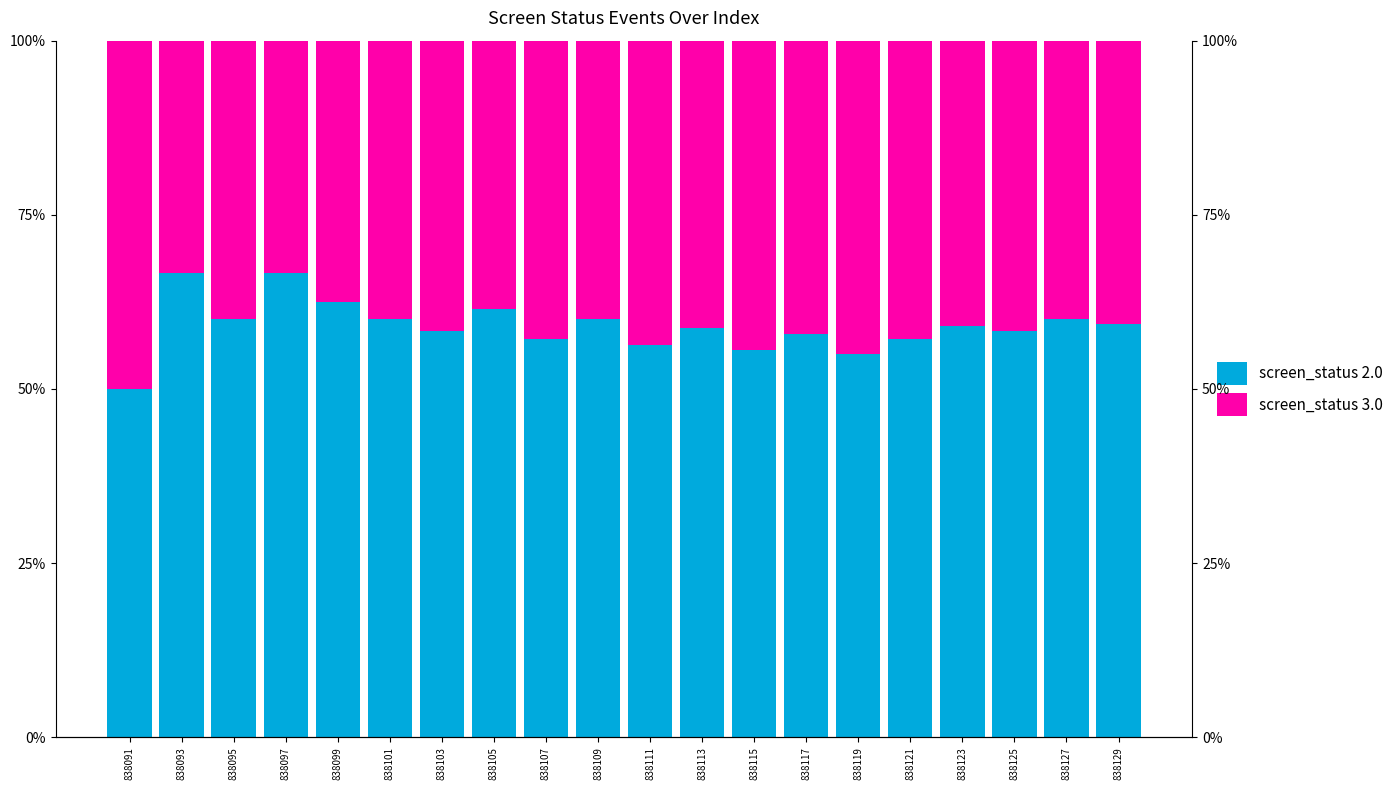

What is the difference between the maximum and minimum values in the screen_status 3.0 series?

0.2